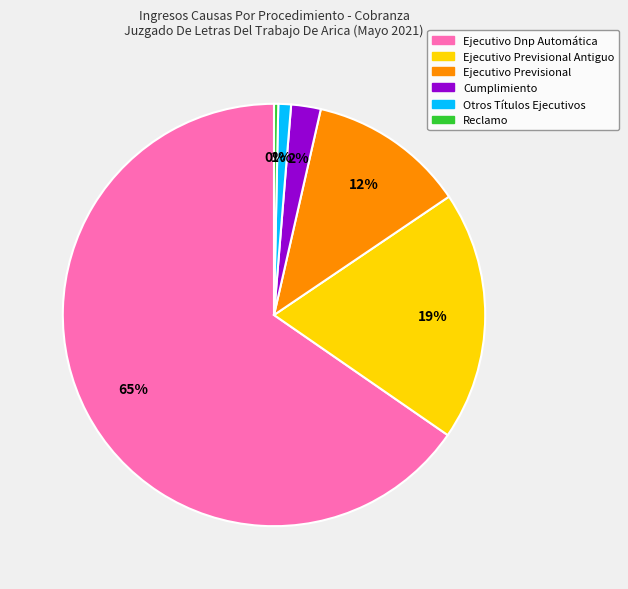

How many slices are in this pie chart?

6